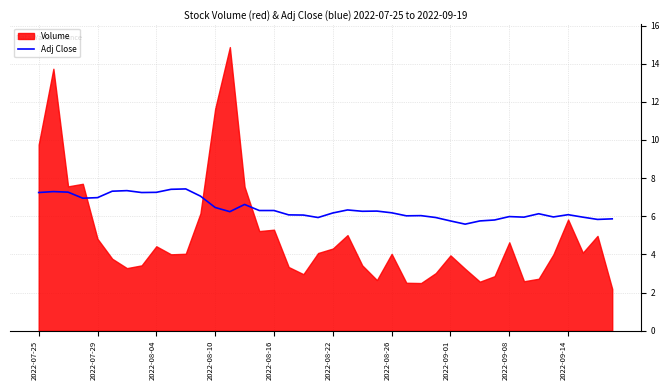

What is the maximum value for Adj Close?

7.4